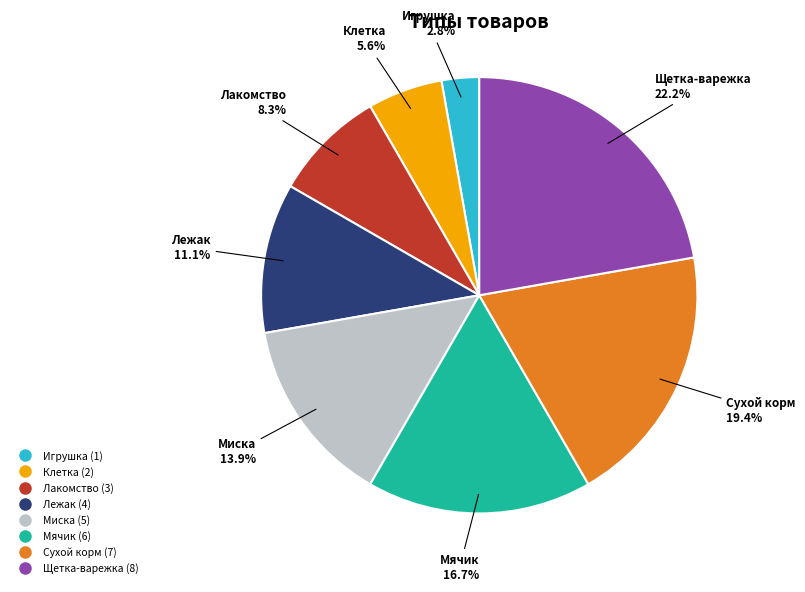

Count the number of slices in the pie.

8